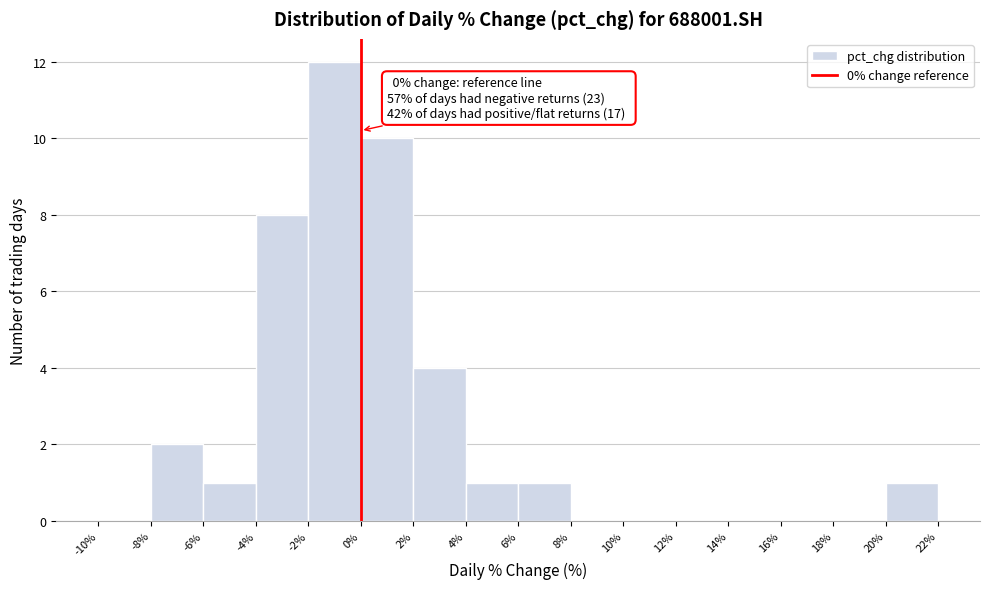

Over which range of the x-axis is the bar tallest?

-2% to 0%